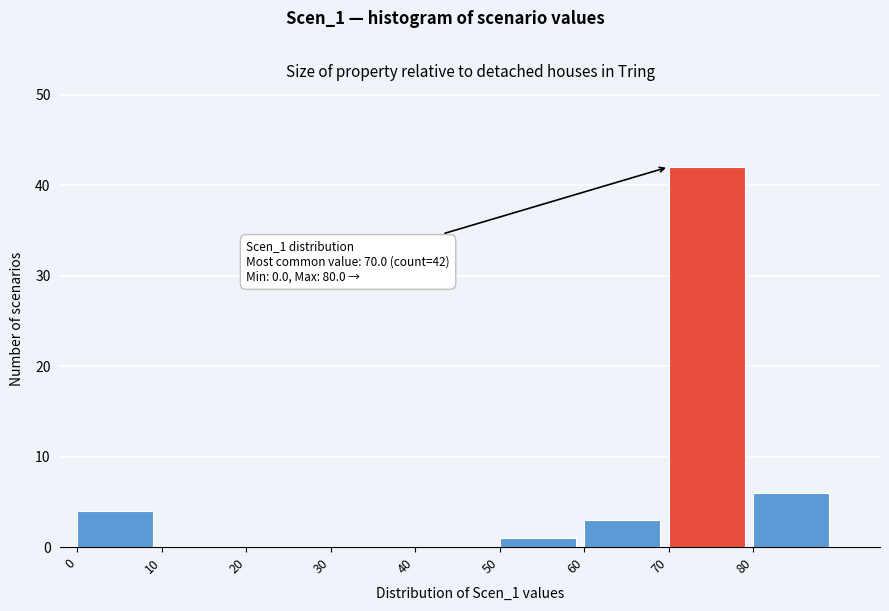

Over which range of the x-axis is the bar tallest?

70 to 80